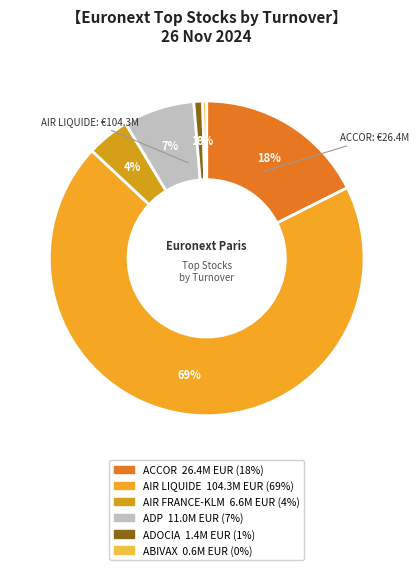

Is it true that ACCOR is 32% of the pie?

False